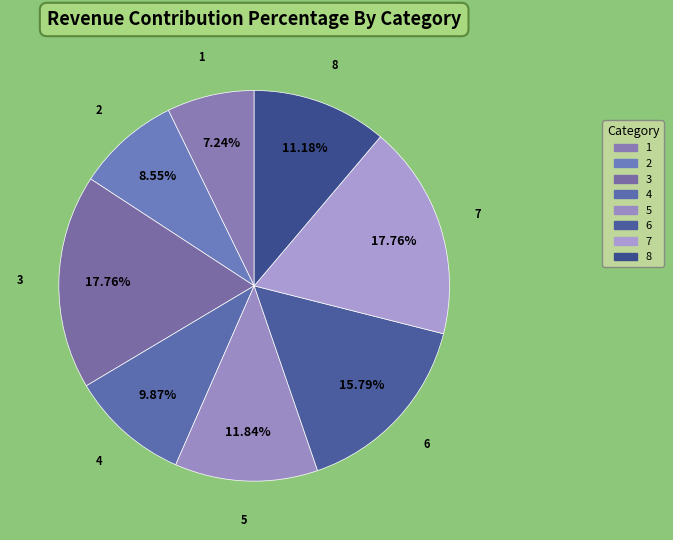

Is there a majority slice in this chart?

No